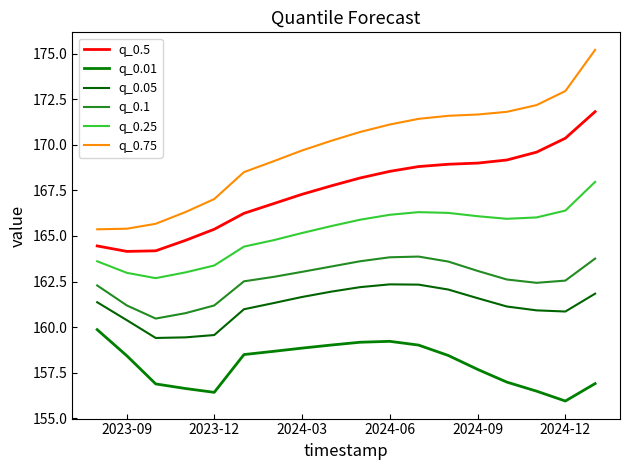

Count the number of categories in the chart.

18